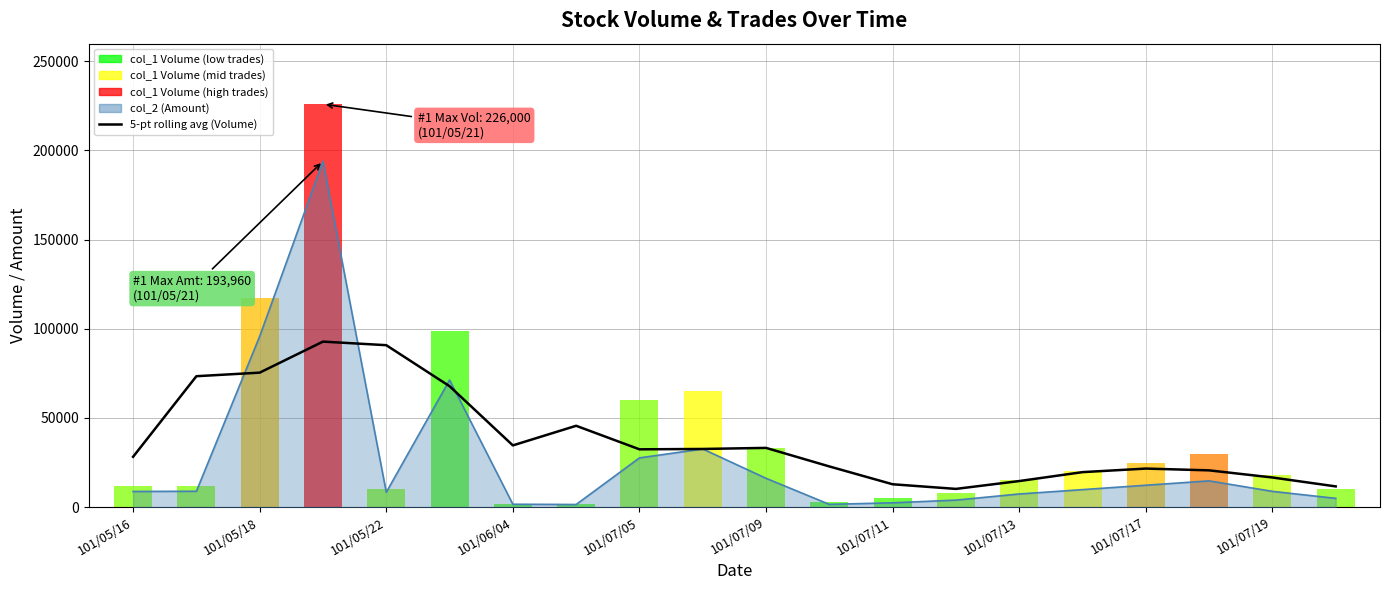

Does the chart contain stacked bars?

No